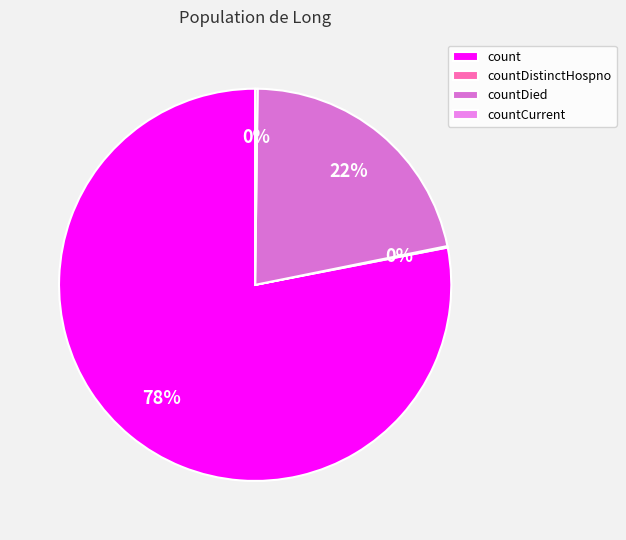

Is count the majority of the pie?

Yes